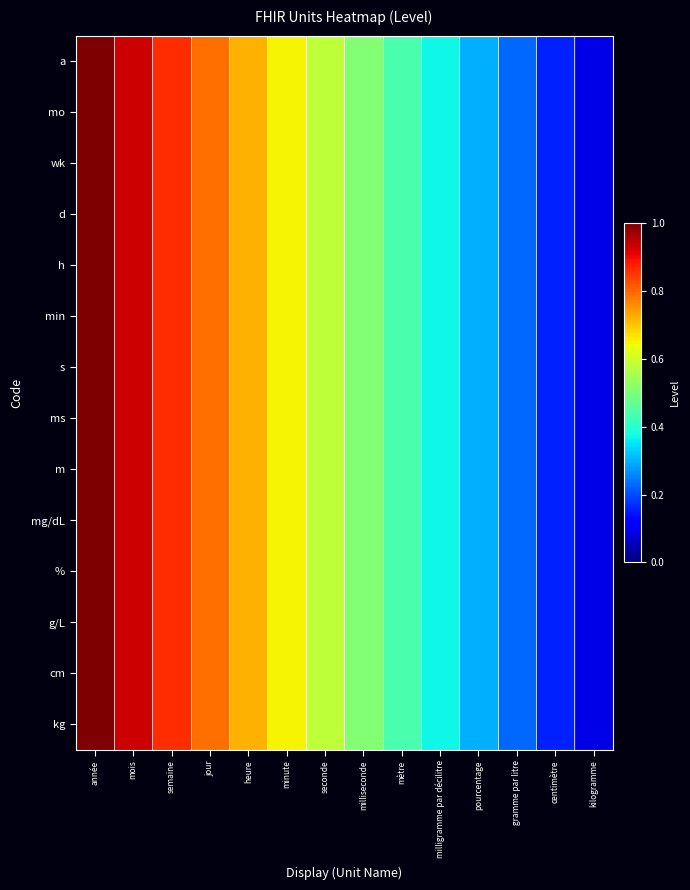

Which series has the widest spread of values?

a